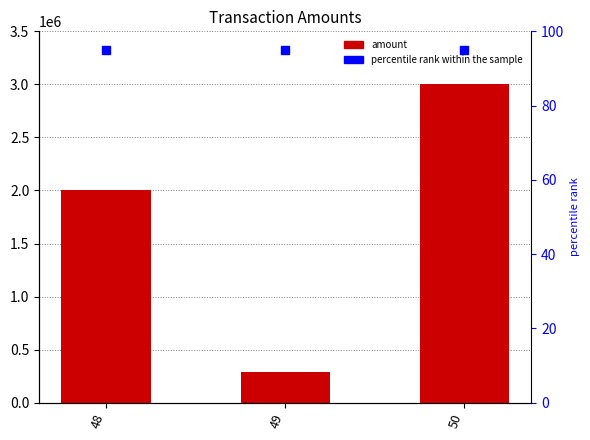

Which series has the largest total across all categories?

amount